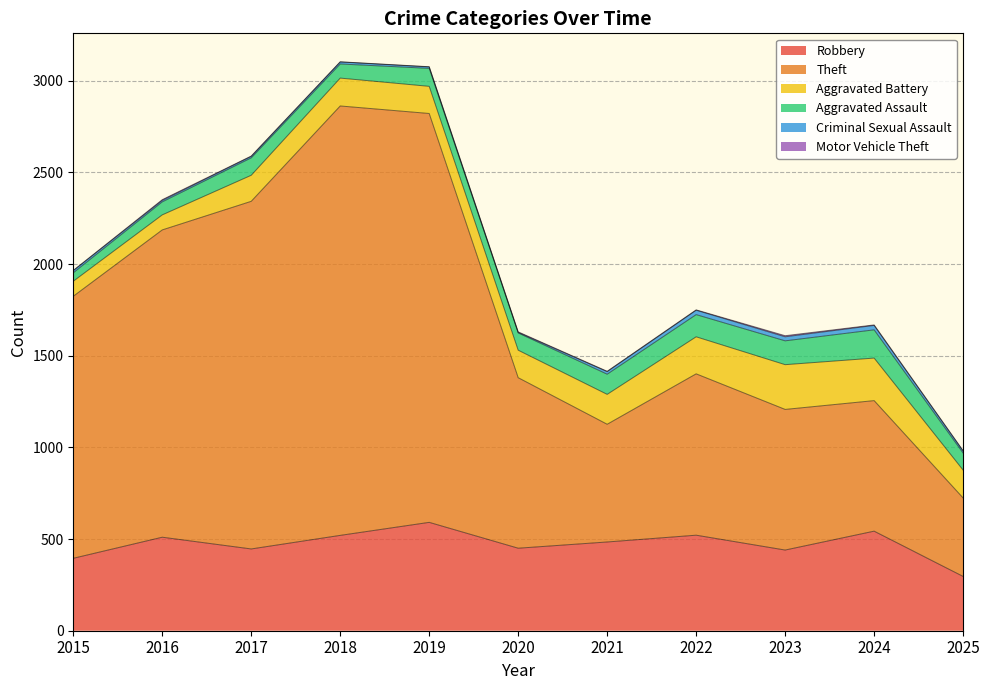

What is the lowest value of the Robbery series?

296